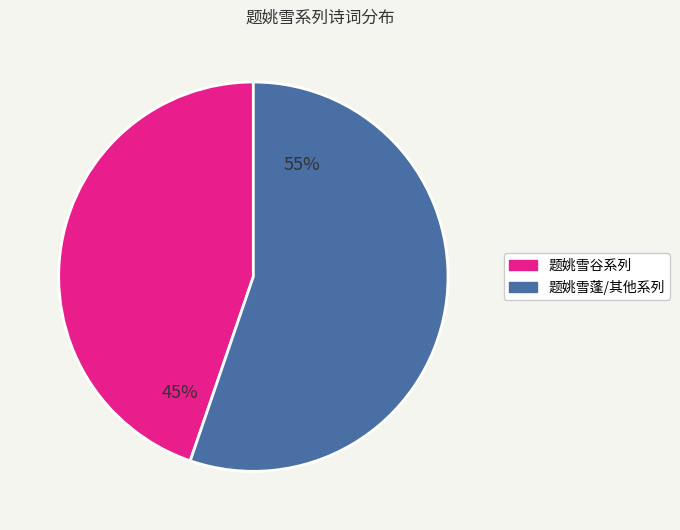

True or false: 题姚雪谷系列 accounts for 45% of the total.

True